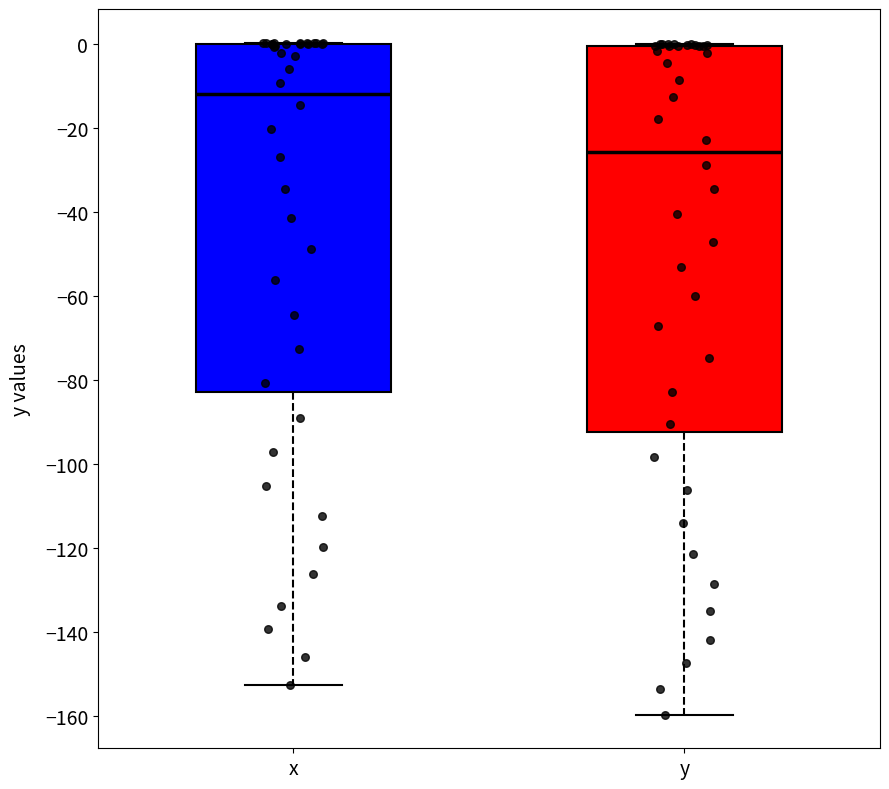

Comparing the boxes themselves (not the whiskers), which one is the tallest?

y